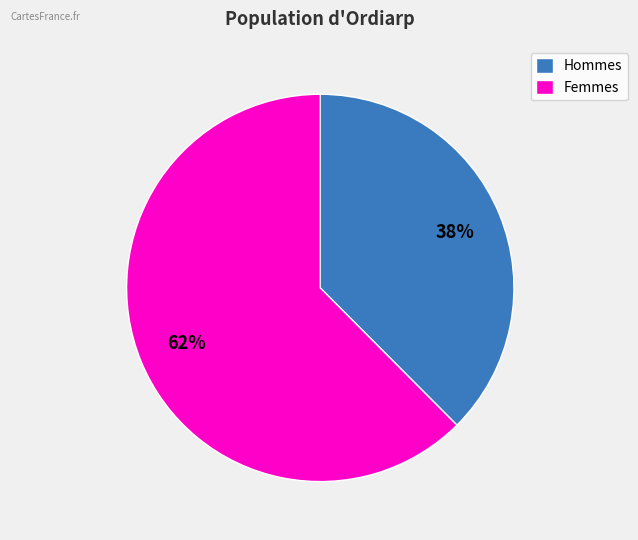

Combined, do Femmes and Hommes account for over 50%?

Yes